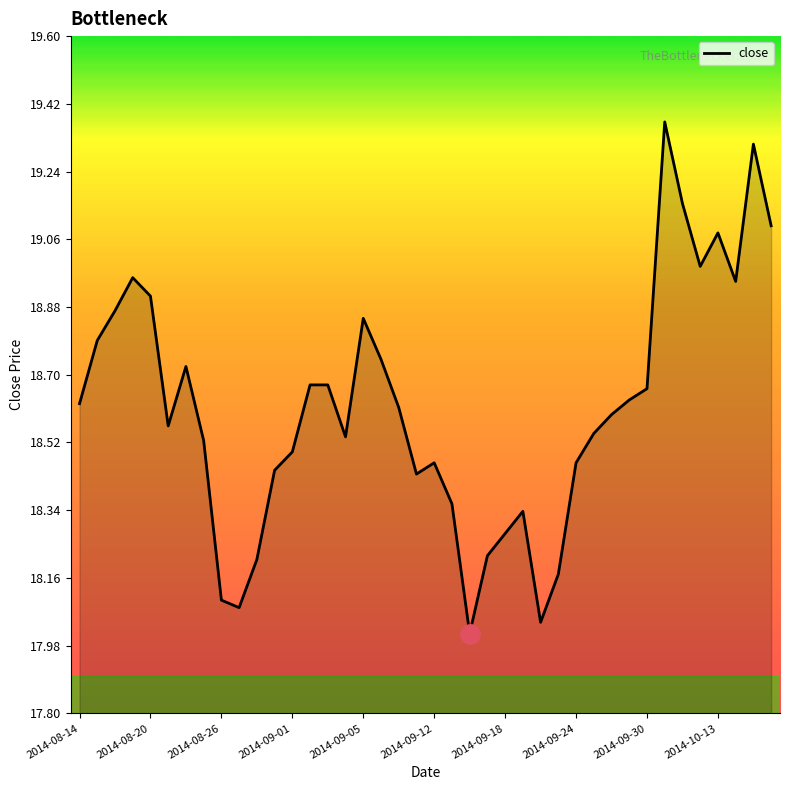

What is the difference between the maximum and minimum values?

1.4